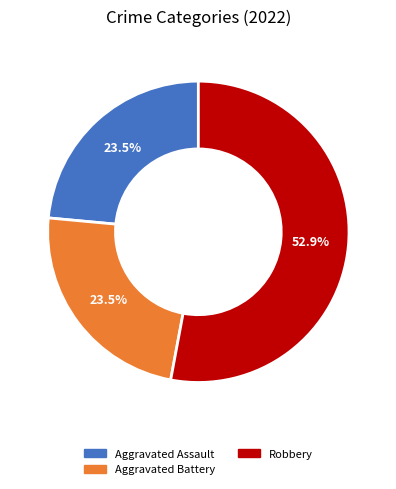

Is there any slice that represents more than half of the pie?

Yes